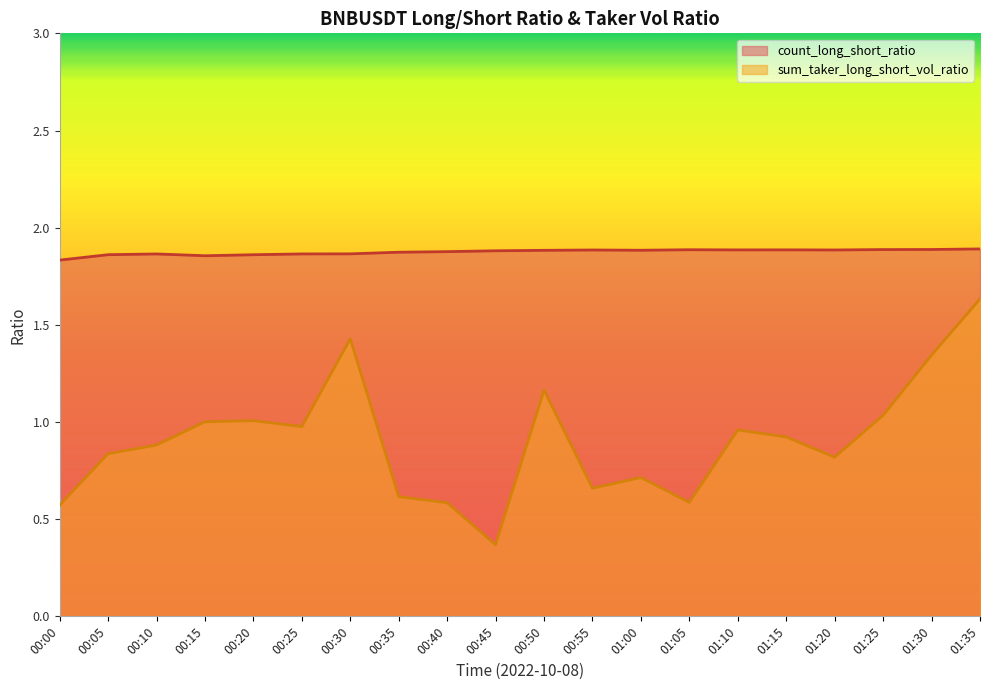

How many interior local valleys does the sum_taker_long_short_vol_ratio series have?

5